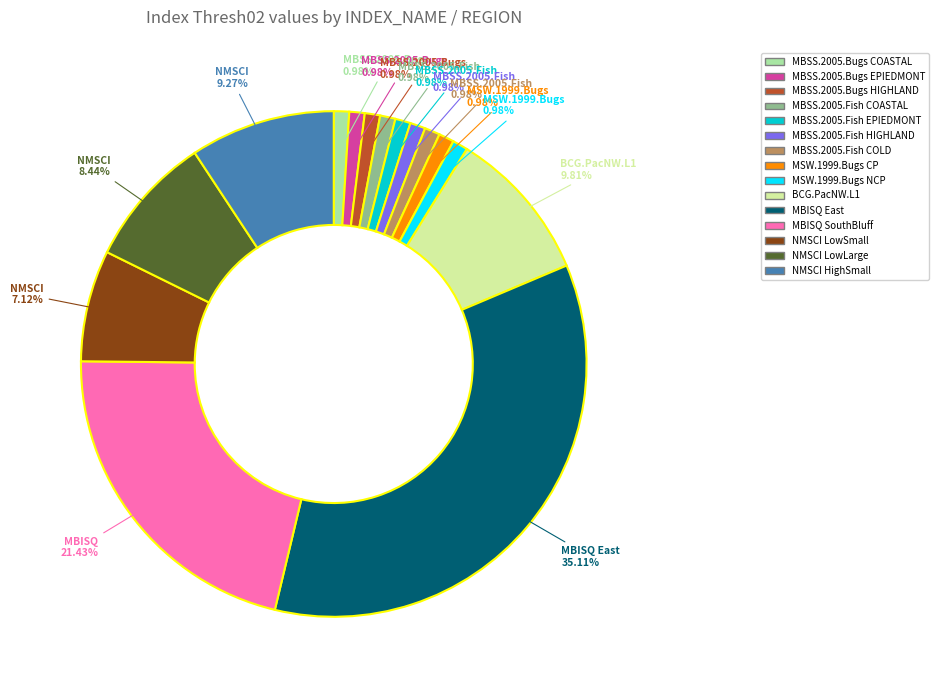

Approximately how many times larger is the value at MBSS.2005.Bugs COASTAL compared to MBSS.2005.Bugs EPIEDMONT?

1.0